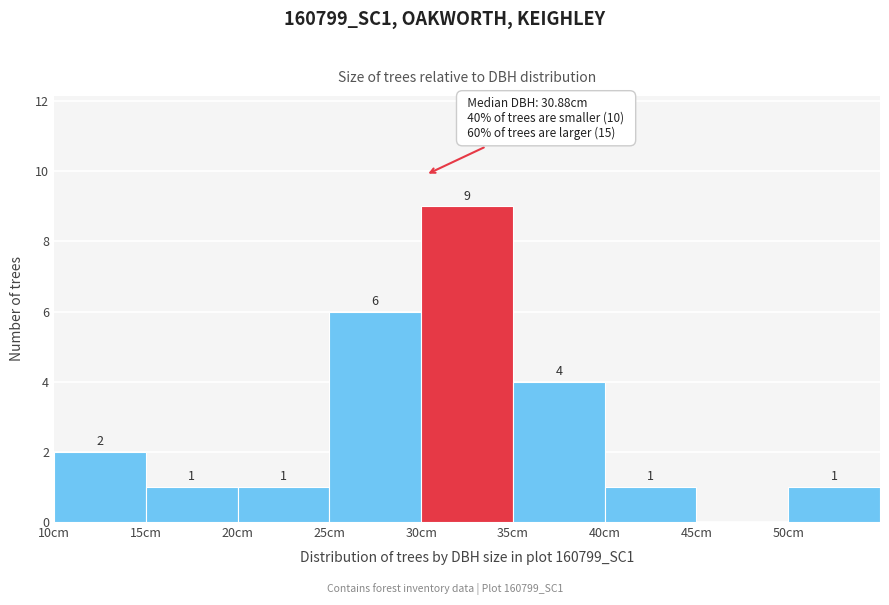

Which range on the x-axis has the tallest bar?

30 to 35